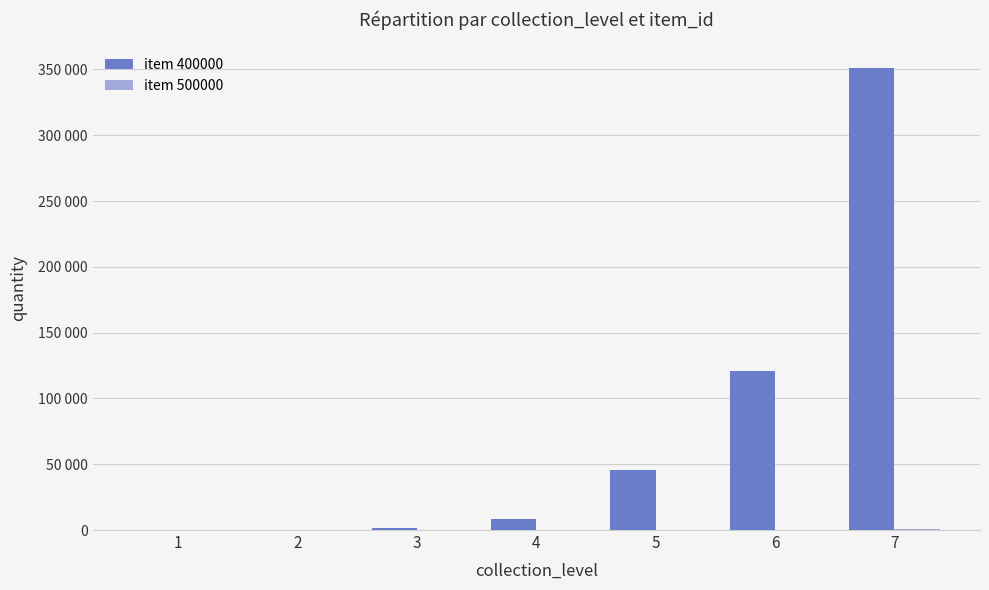

How many positive values does the item 500000 series have?

6